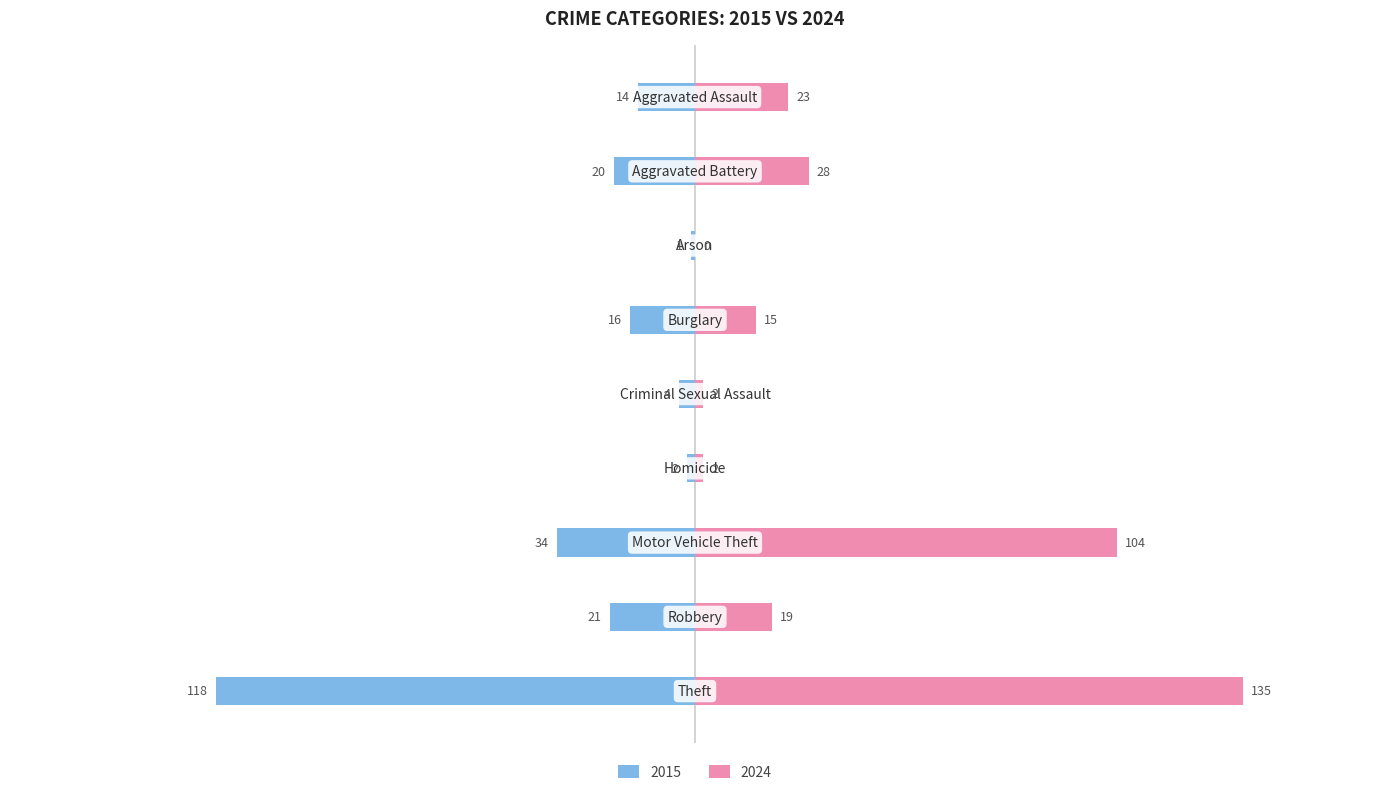

At which label does 2015 first exceed -16?

Aggravated Assault